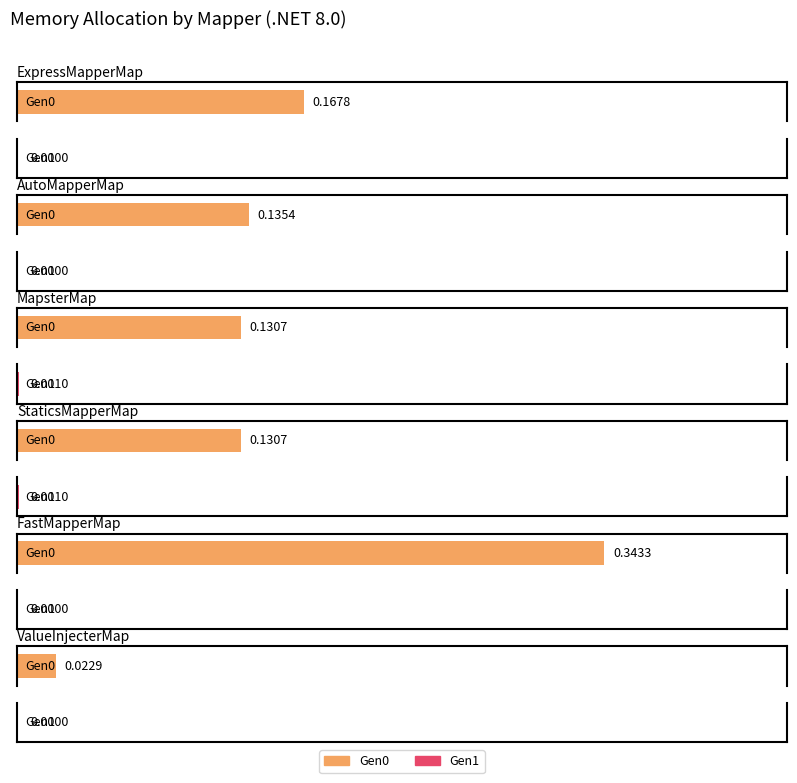

Does the chart contain stacked bars?

No